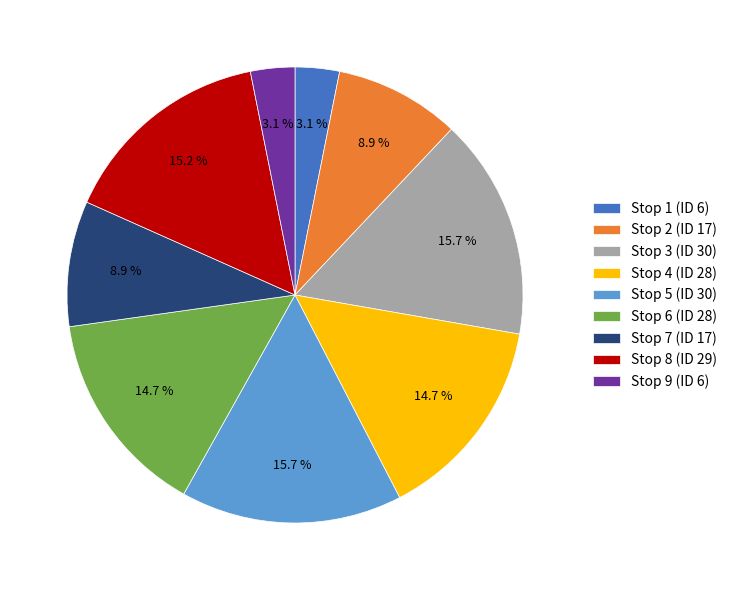

Does Stop 7 (ID 17) account for over 50% of the chart?

No